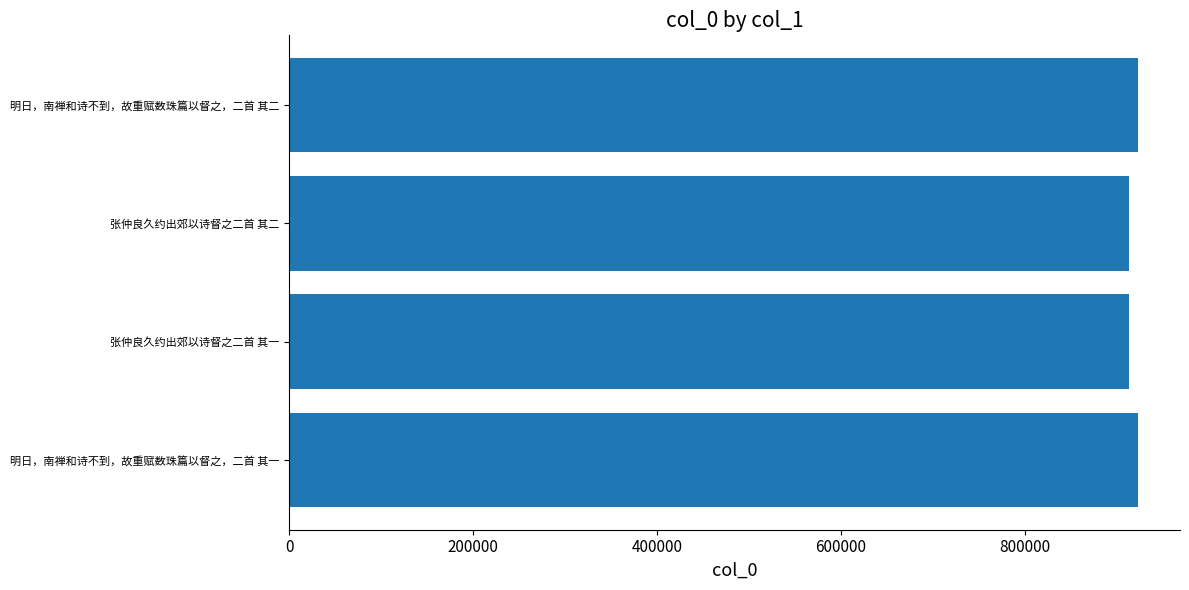

Is it true that the value at 明日，南禅和诗不到，故重赋数珠篇以督之，二首 其二 is 922457?

True